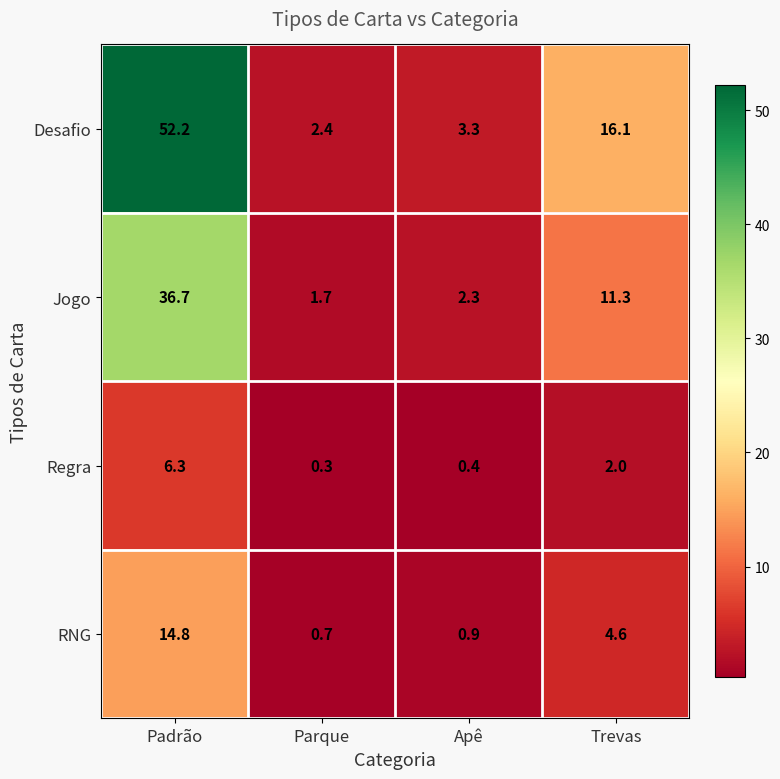

Rank the series at Padrão from highest to lowest value.

Desafio, Jogo, RNG, Regra